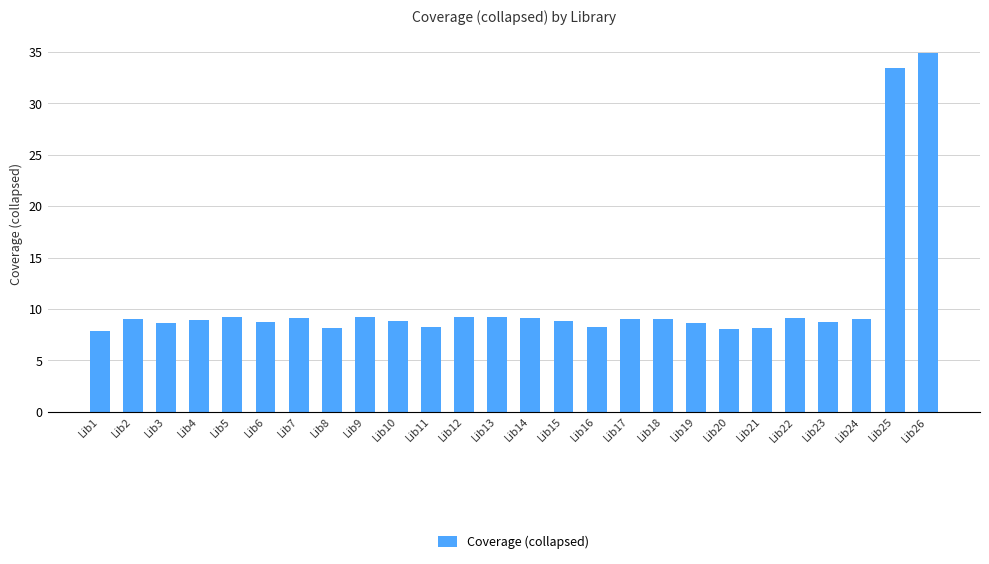

How many bars are there in total?

26